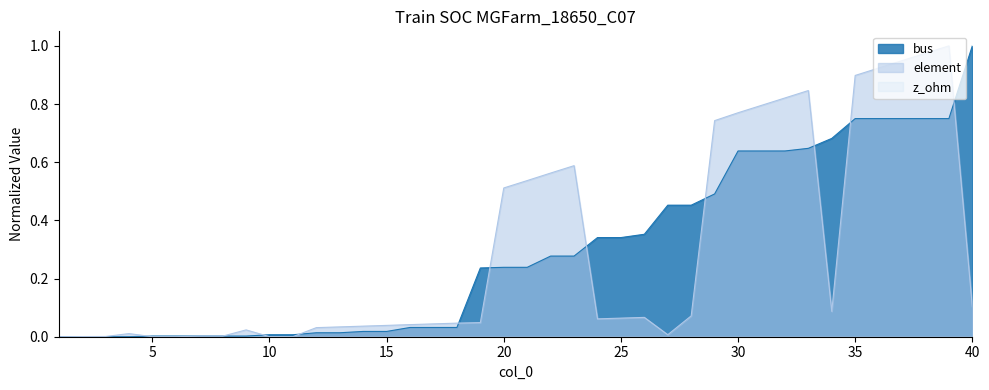

Which category has the highest value in the element series?

39